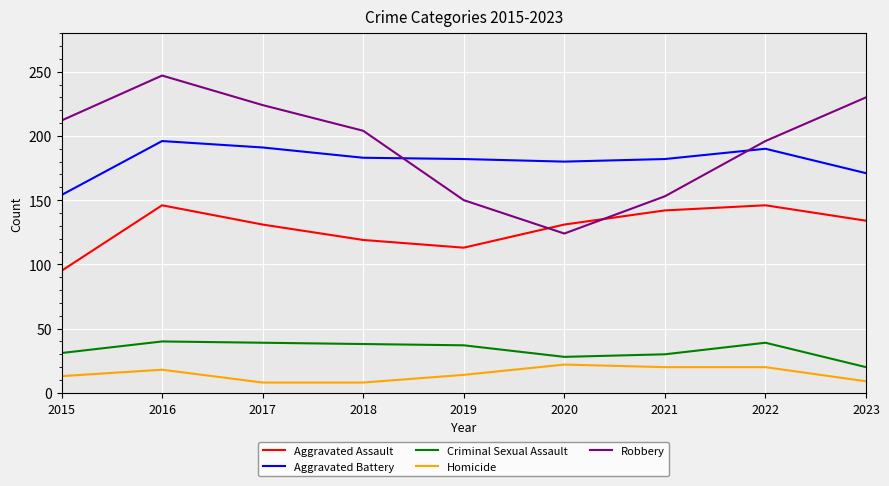

How many distinct data groups are displayed?

5